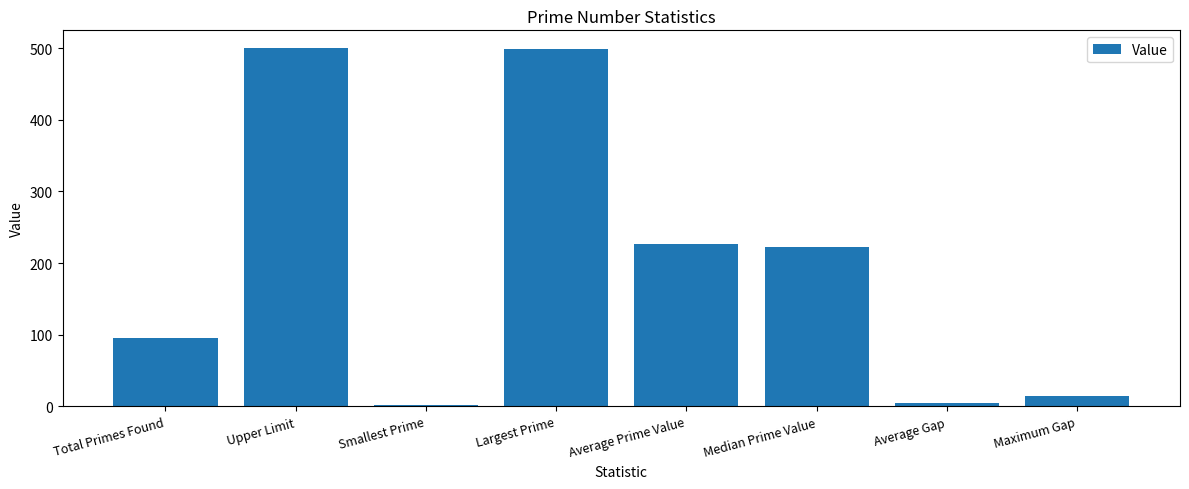

What is the maximum value shown in the chart?

500.0